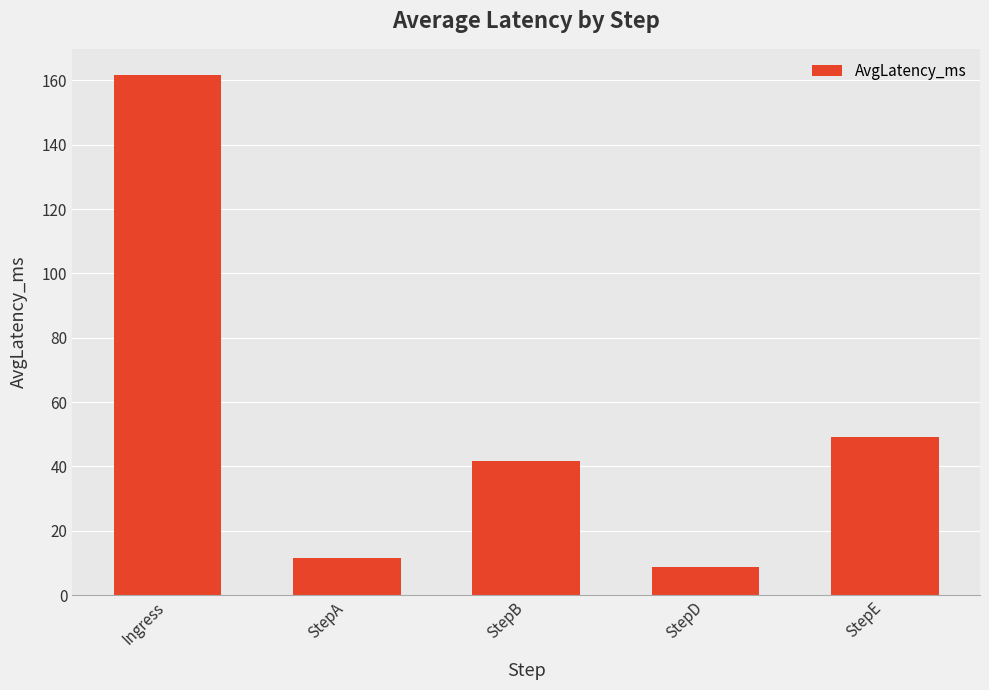

True or false: the data shows 38.0 at Ingress.

False